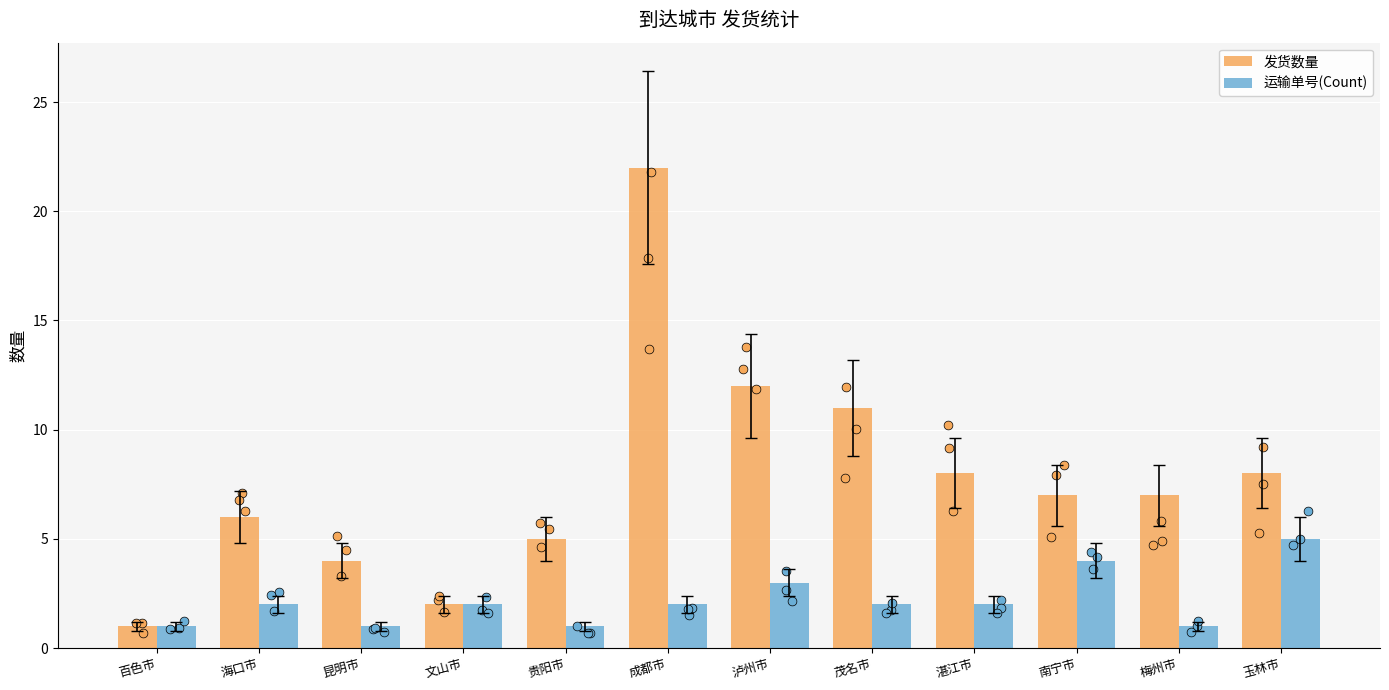

Which series has the largest Y range (max minus min)?

发货数量